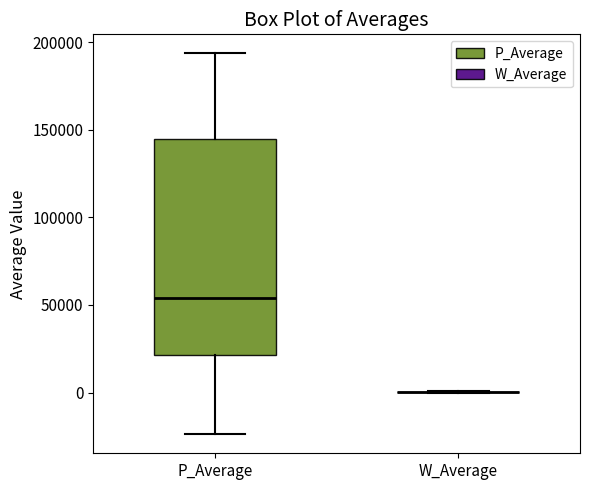

Reading left to right, read every box against the y-axis: the position of its median line, the range the box covers, and the ends of its whiskers. The values are not printed on the chart, so give them approximately, as read against the axis.

P_Average: median 55000, box 20000 to 145000, whiskers -25000 to 195000
W_Average: box collapsed to a line at 0, whiskers 0 to 0